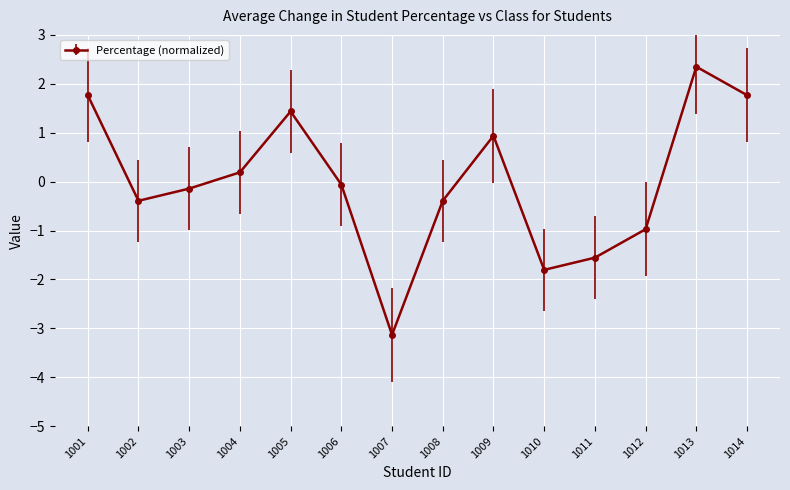

Where does the data first go above 0?

1001